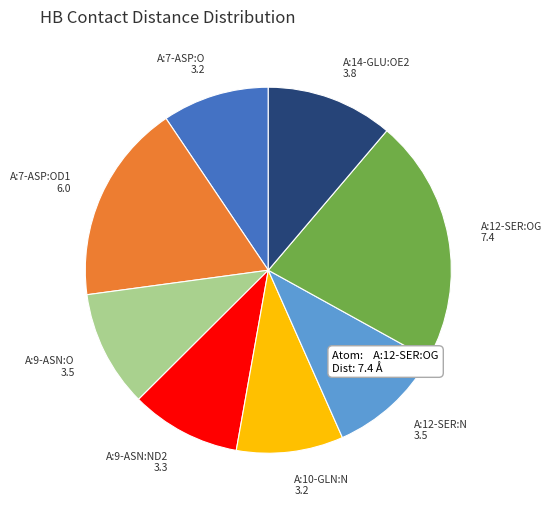

Between A:7-ASP:OD1 and A:10-GLN:N, which is larger?

A:7-ASP:OD1